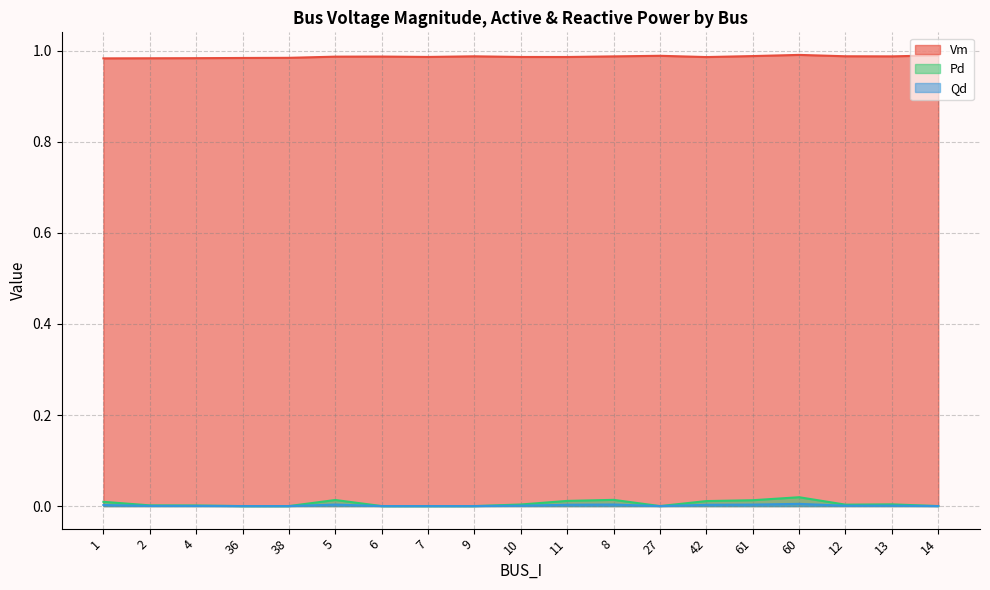

What is the spread (max minus min) of values at 1?

1.0